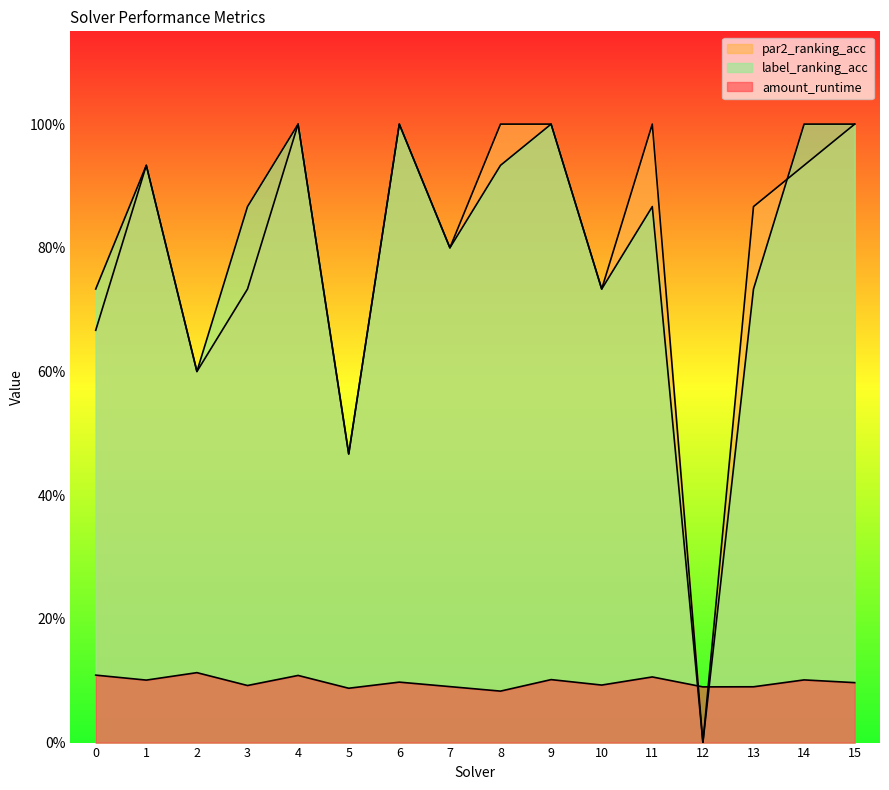

Where is the first local minimum for amount_runtime?

1